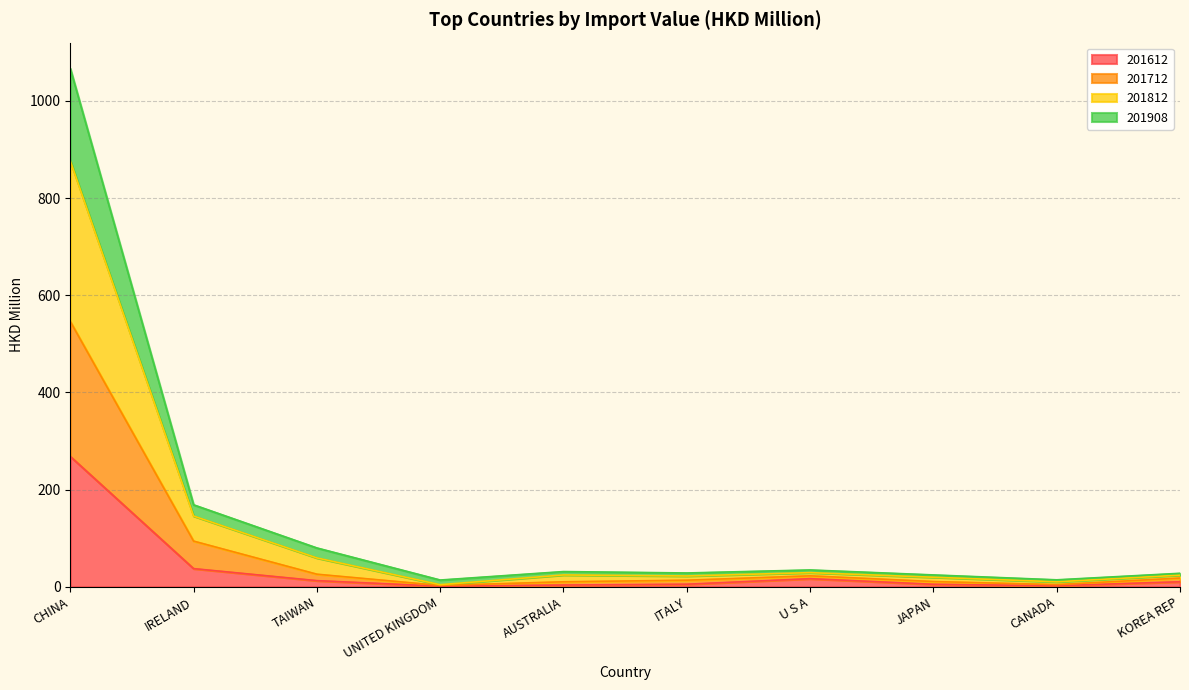

Which category has the highest value in the 201612 series?

CHINA